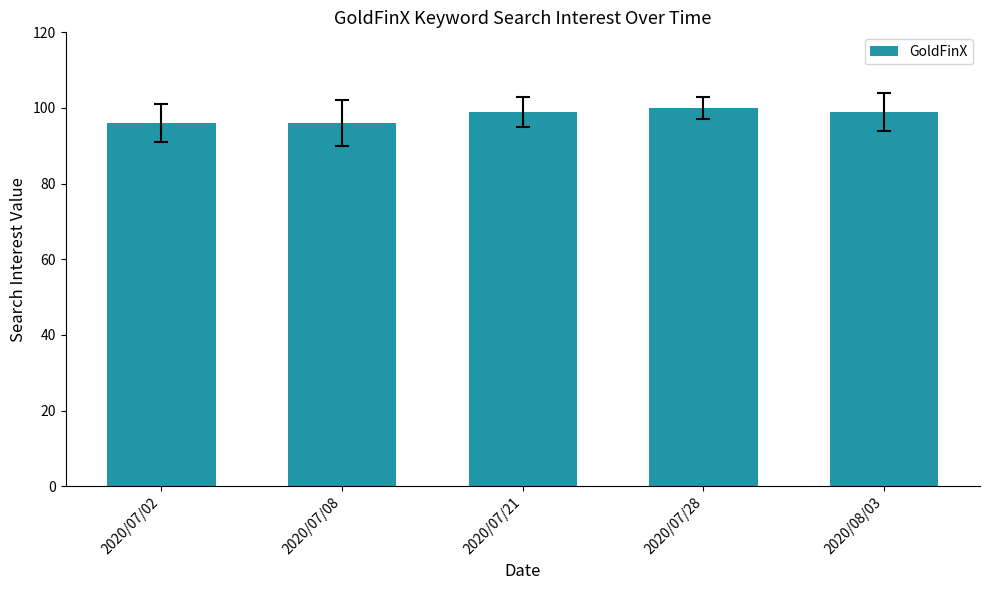

The chart shows a value of 160 at 2020/07/28. True or false?

False